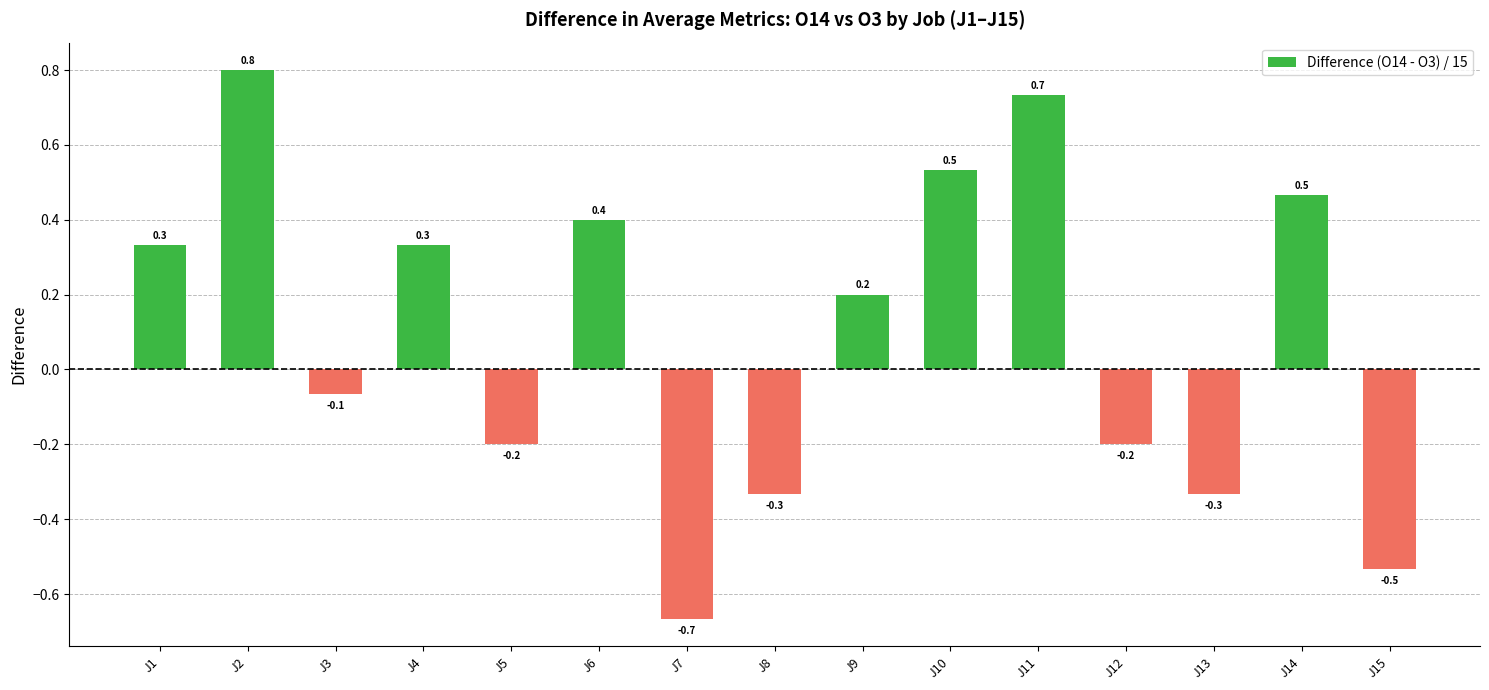

How many values are below zero?

7